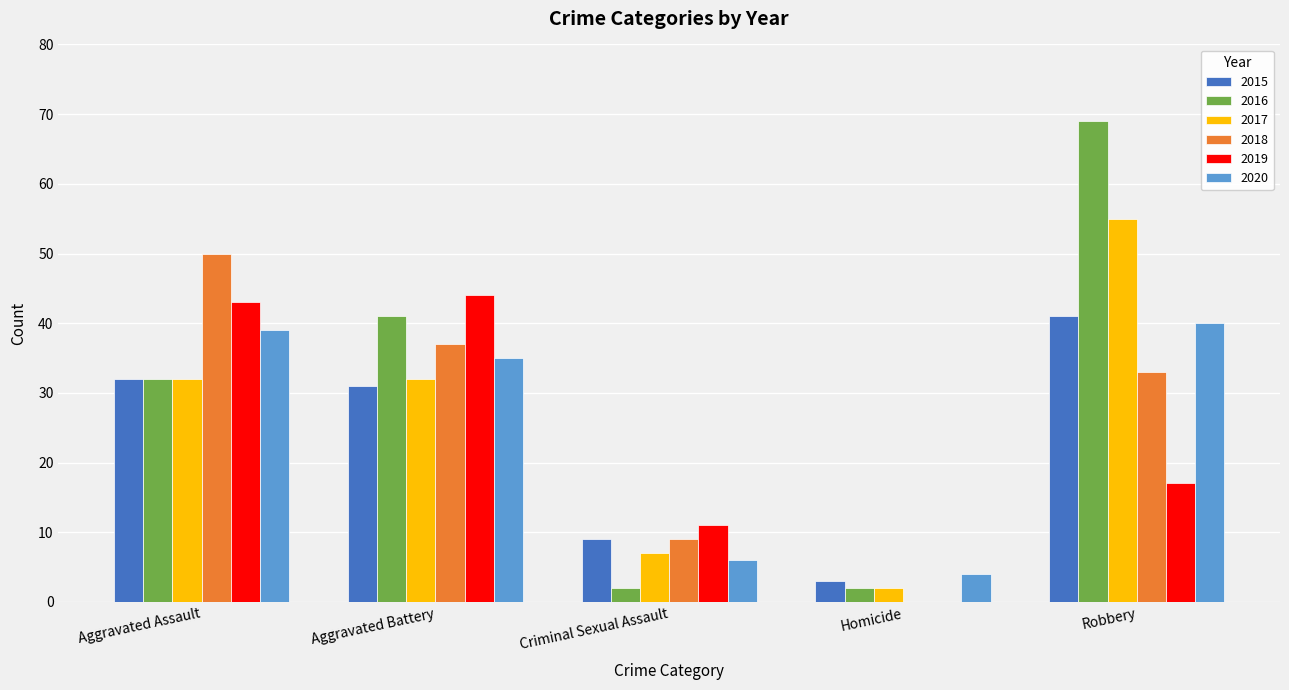

True or false: 2017 has a value of 2 at Homicide.

True